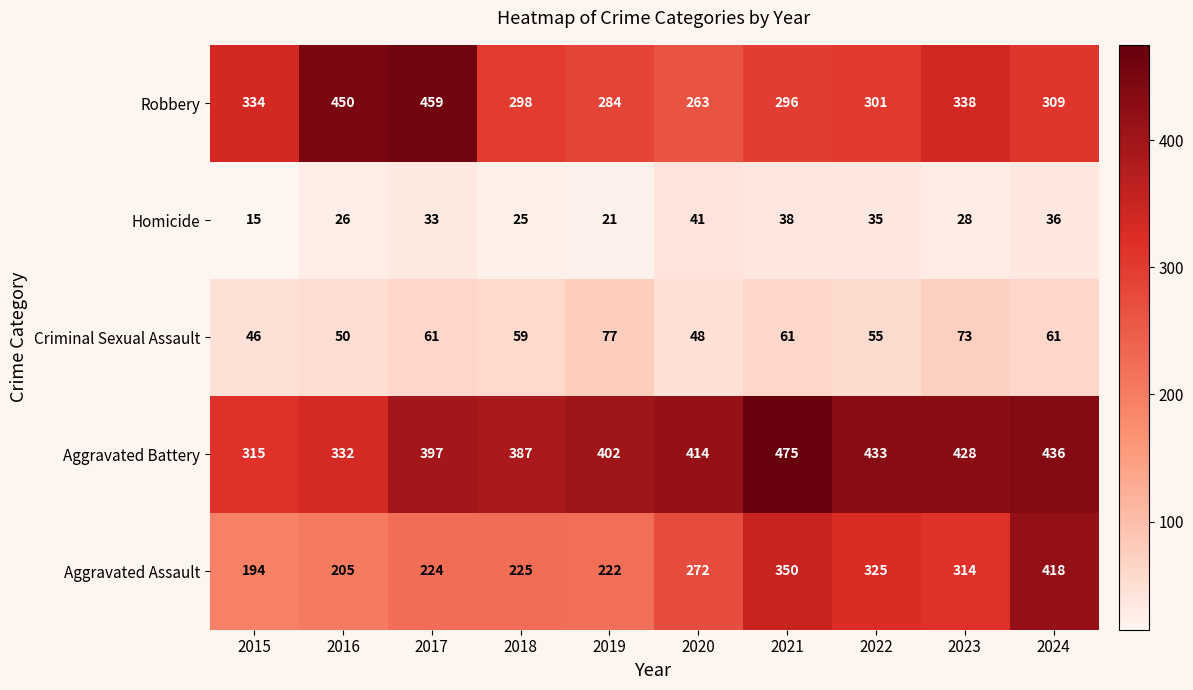

At how many categories does at least one series exceed 353?

9